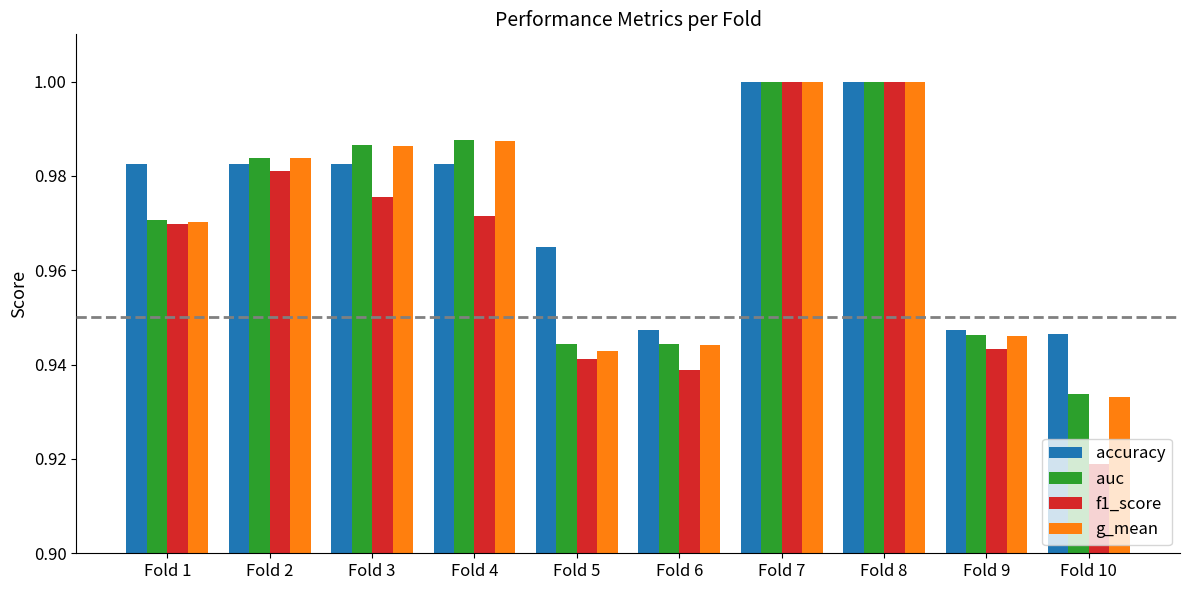

True or false: accuracy has a value of 0.7 at Fold 8.

False